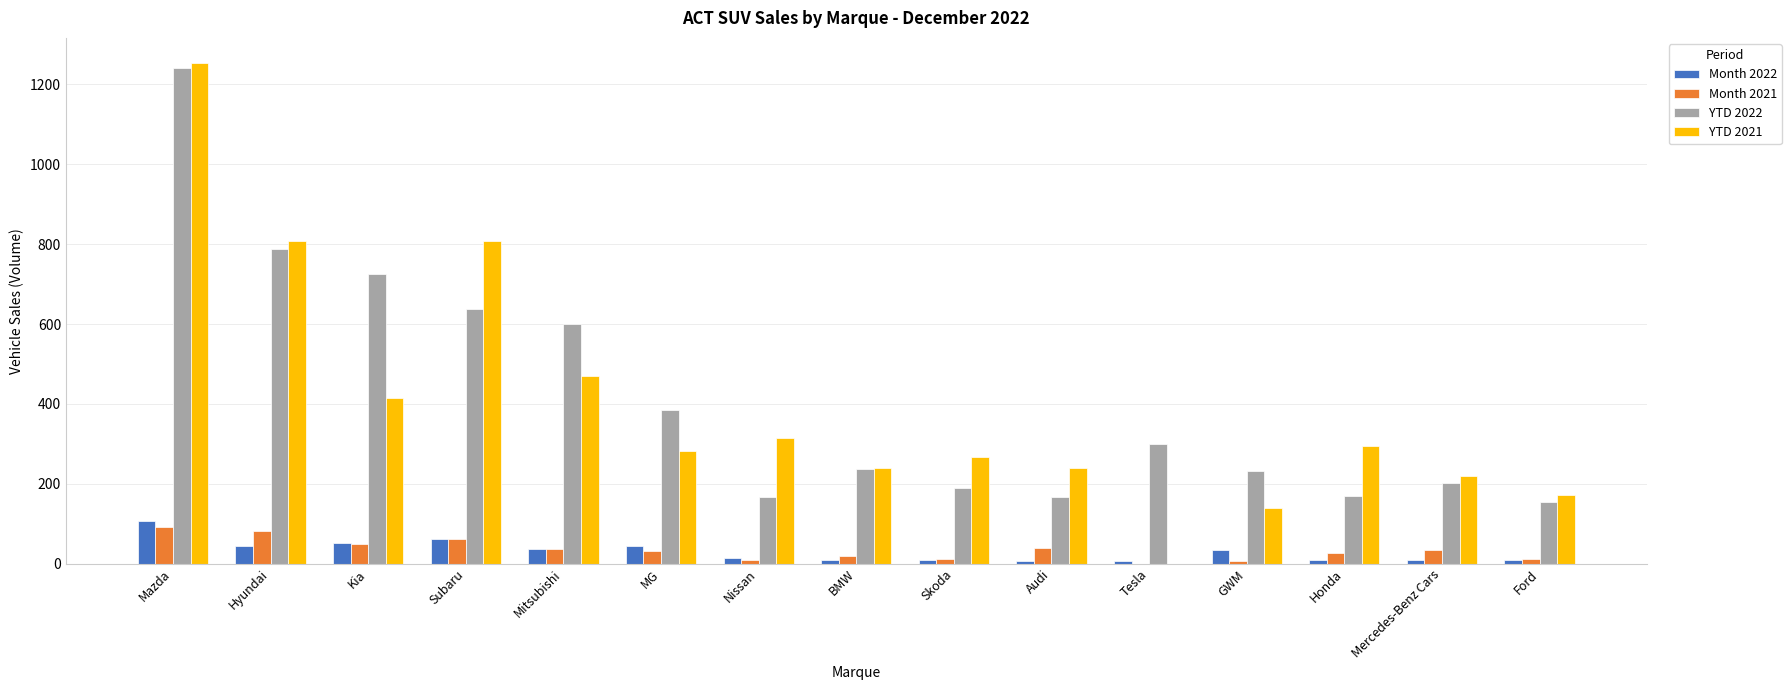

What is the sum of the Month 2022 values at Nissan and Subaru?

76